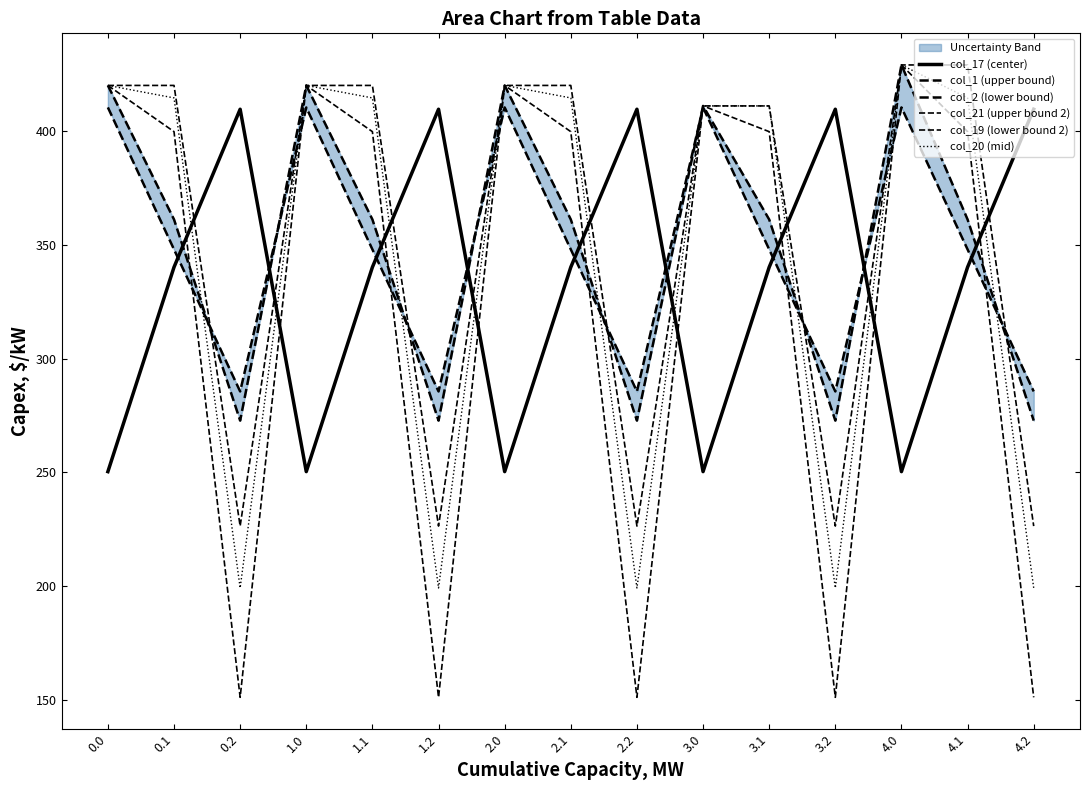

Between 1.0 and 4.0, which is larger?

1.0